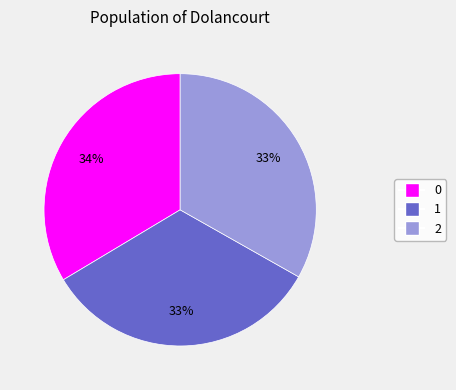

What is the ratio of the value at 0 to the value at 2?

1.0